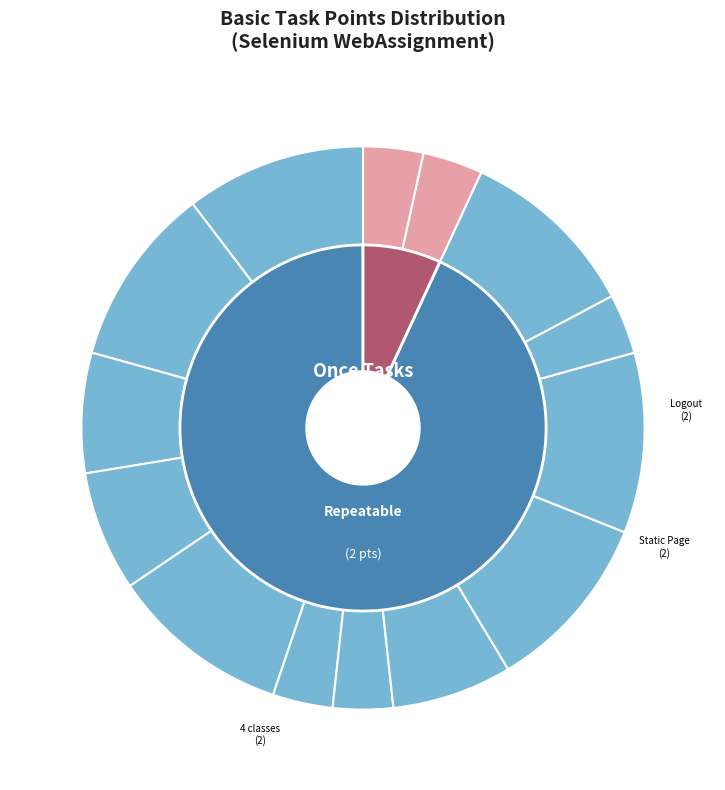

Does Page object pattern account for over 50% of the chart?

No